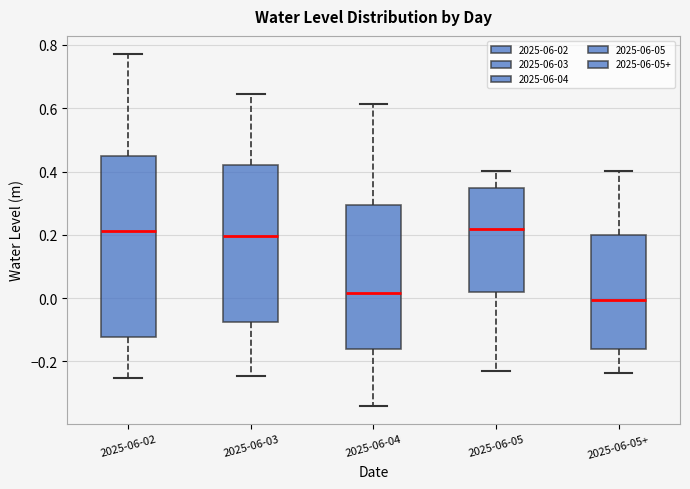

Which box's median line is the lowest?

2025-06-05+